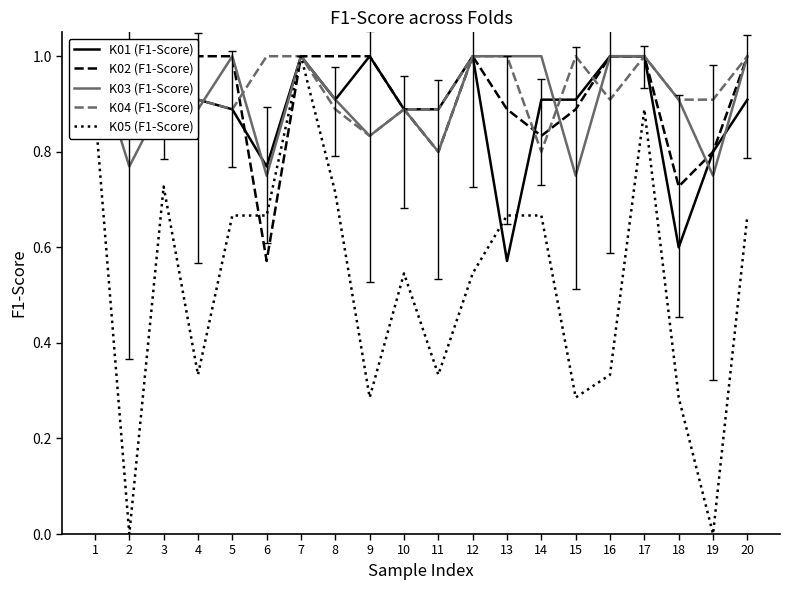

Reading right to left, list all the values displayed in this chart.

K01 (F1-Score): 20=0.9	19=0.8	18=0.6	17=1.0	16=1.0	15=0.9	14=0.9	13=0.6	12=1.0	11=0.9	10=0.9	9=1.0	8=0.9	7=1.0	6=0.8	5=0.9	4=0.9	3=1.0	2=1.0	1=0.8
K02 (F1-Score): 20=1.0	19=0.8	18=0.7	17=1.0	16=1.0	15=0.9	14=0.8	13=0.9	12=1.0	11=0.8	10=0.9	9=1.0	8=1.0	7=1.0	6=0.6	5=1.0	4=1.0	3=0.8	2=1.0	1=0.9
K03 (F1-Score): 20=1.0	19=0.8	18=0.9	17=1.0	16=1.0	15=0.8	14=1.0	13=1.0	12=1.0	11=0.8	10=0.9	9=0.8	8=0.9	7=1.0	6=0.8	5=1.0	4=0.9	3=0.9	2=0.8	1=1.0
K04 (F1-Score): 20=1.0	19=0.9	18=0.9	17=1.0	16=0.9	15=1.0	14=0.8	13=1.0	12=1.0	11=0.9	10=0.9	9=0.8	8=0.9	7=1.0	6=1.0	5=0.9	4=0.9	3=0.9	2=1.0	1=1.0
K05 (F1-Score): 20=0.7	19=0.0	18=0.3	17=0.9	16=0.3	15=0.3	14=0.7	13=0.7	12=0.5	11=0.3	10=0.5	9=0.3	8=0.7	7=1.0	6=0.7	5=0.7	4=0.3	3=0.7	2=0.0	1=0.9